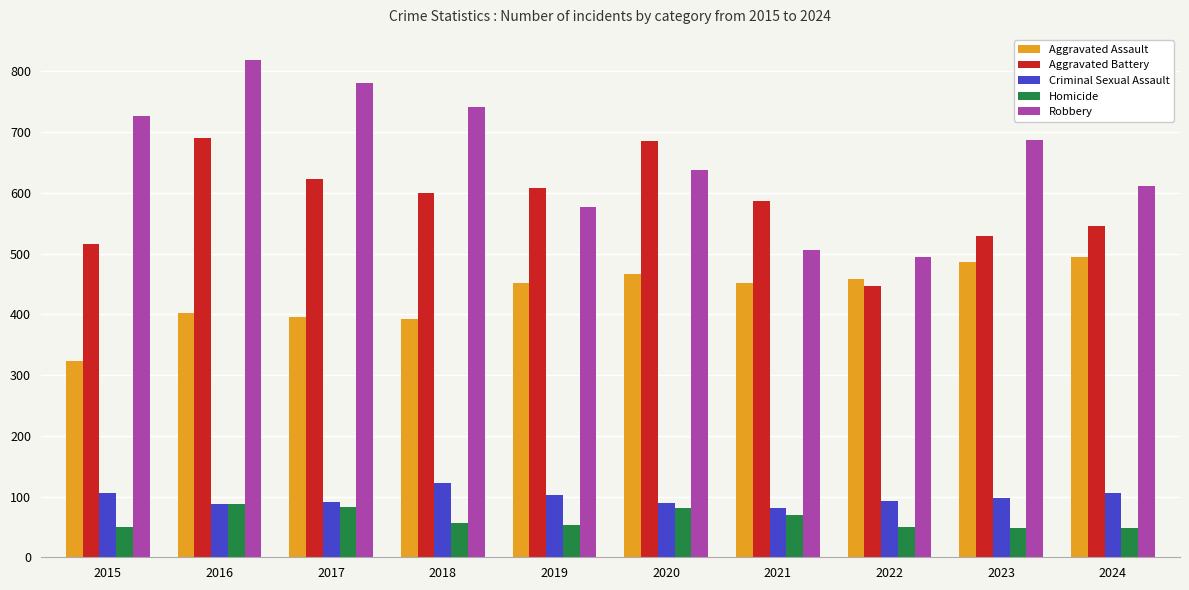

What is the greatest value displayed?

819